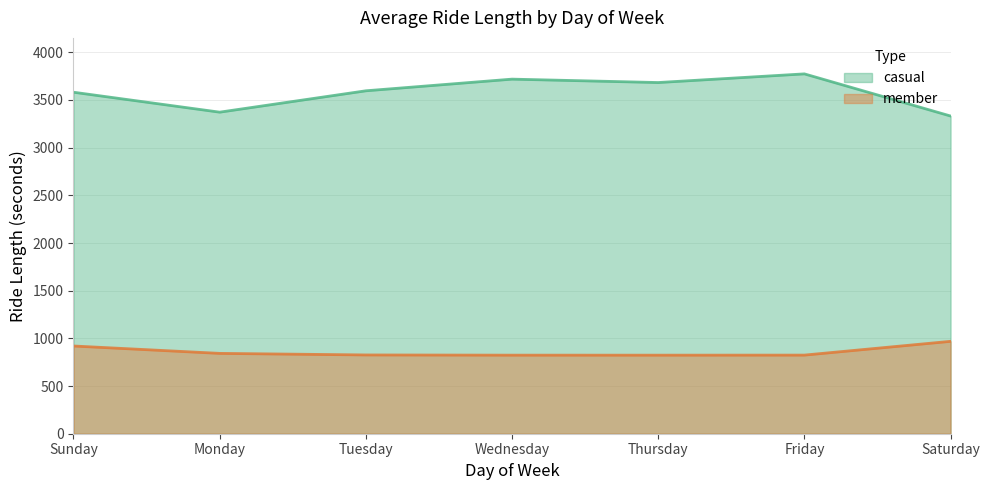

What is the sum of all casual values?

25057.4